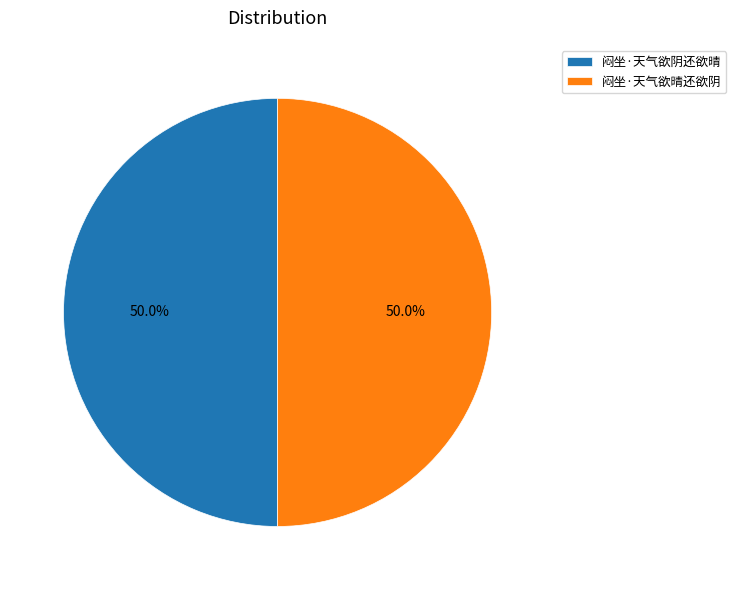

Approximately how many times larger is the value at 闷坐·天气欲阴还欲晴 compared to 闷坐·天气欲晴还欲阴?

1.0